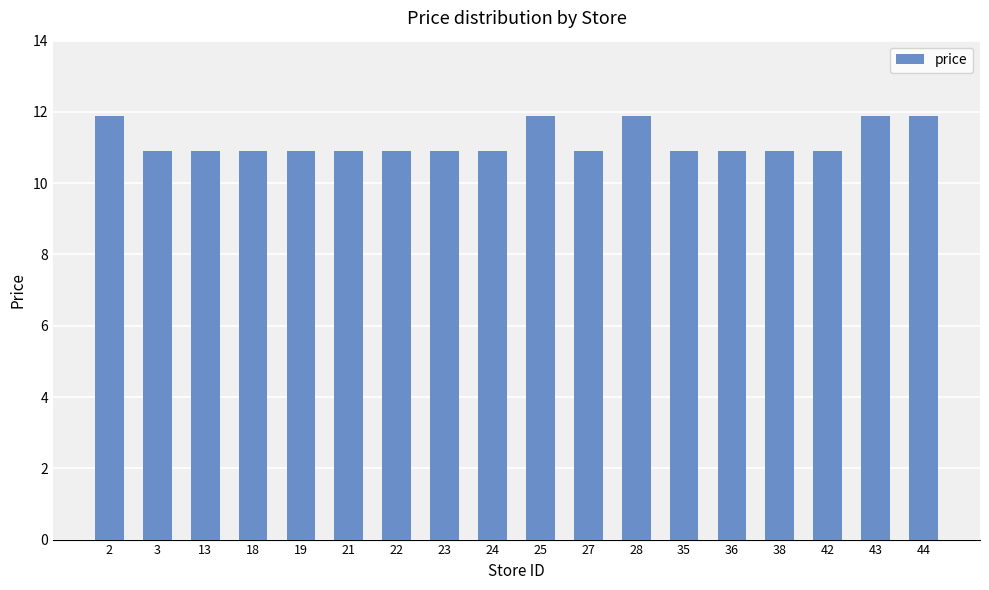

Read the value at 43.

11.9